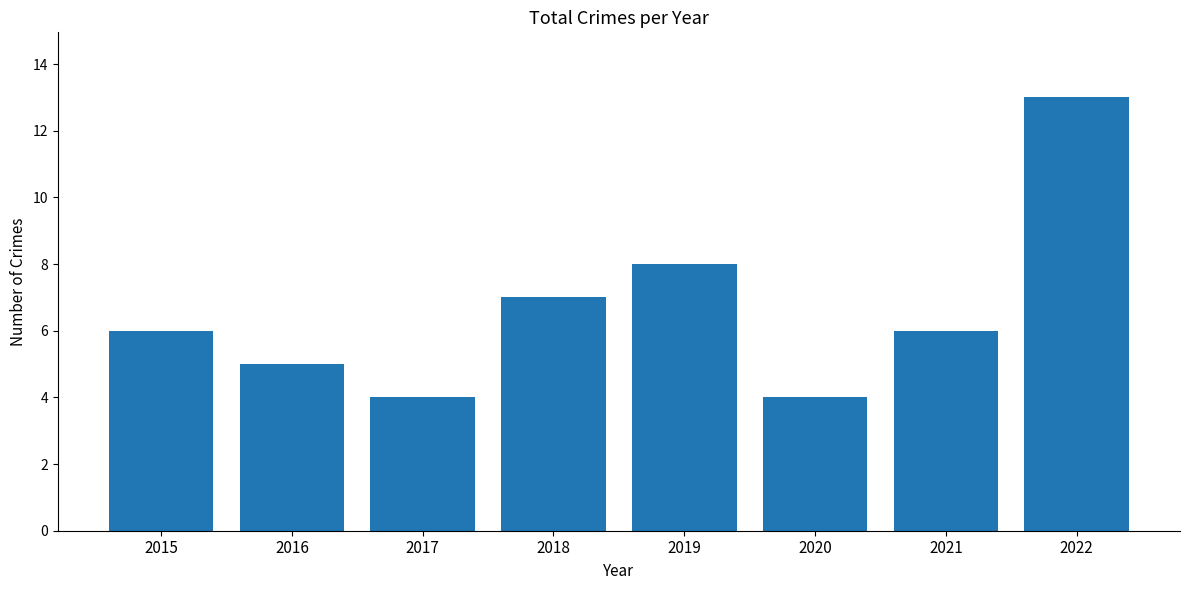

Reading right to left, extract all data points from this chart.

13	6	4	8	7	4	5	6